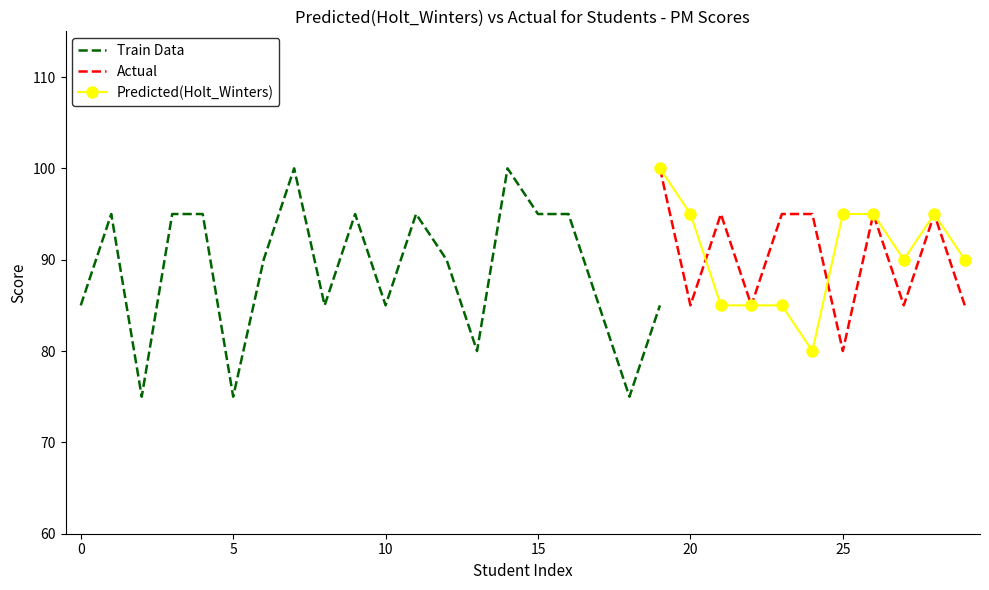

The PM1 series shows 28 at Jaya. True or false?

False